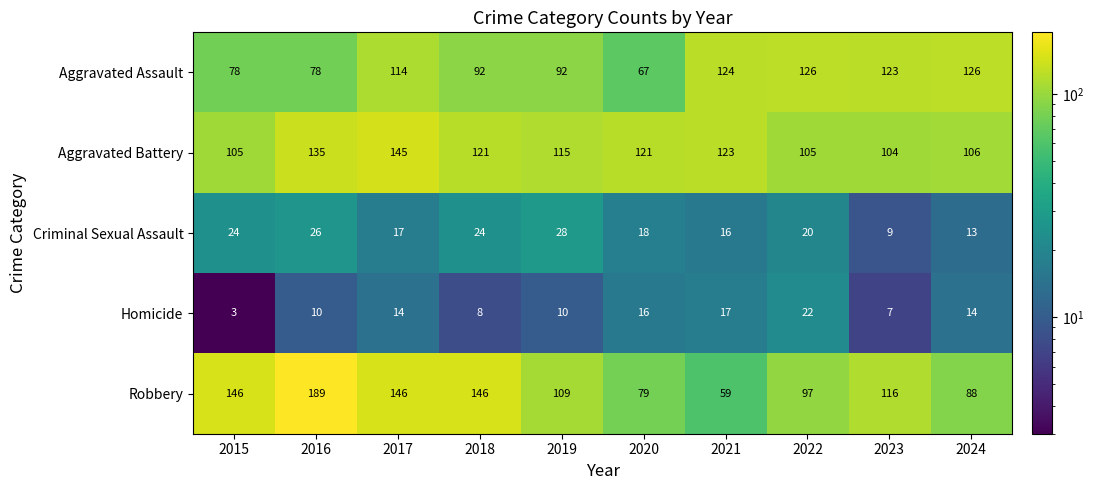

What is the total value across all series at 2024?

347